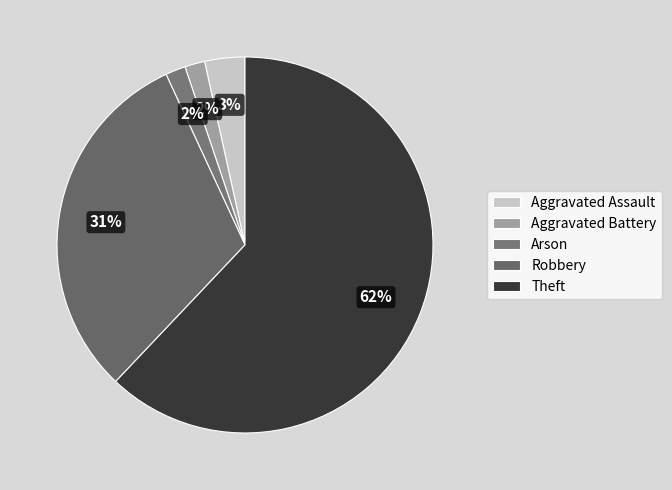

How many slices are in this pie chart?

5